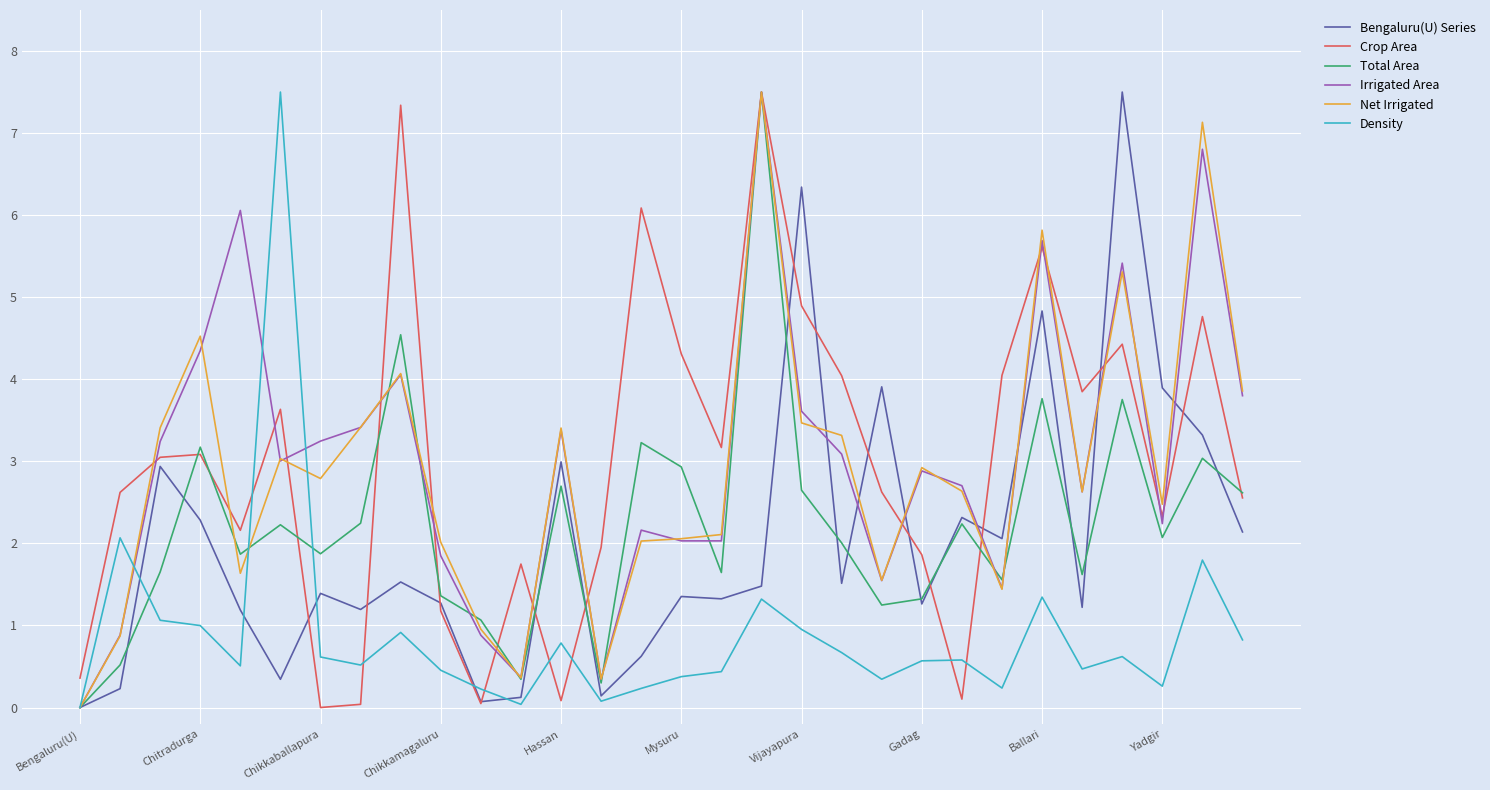

What is the highest value of the Bengaluru(U) Series series?

7.5